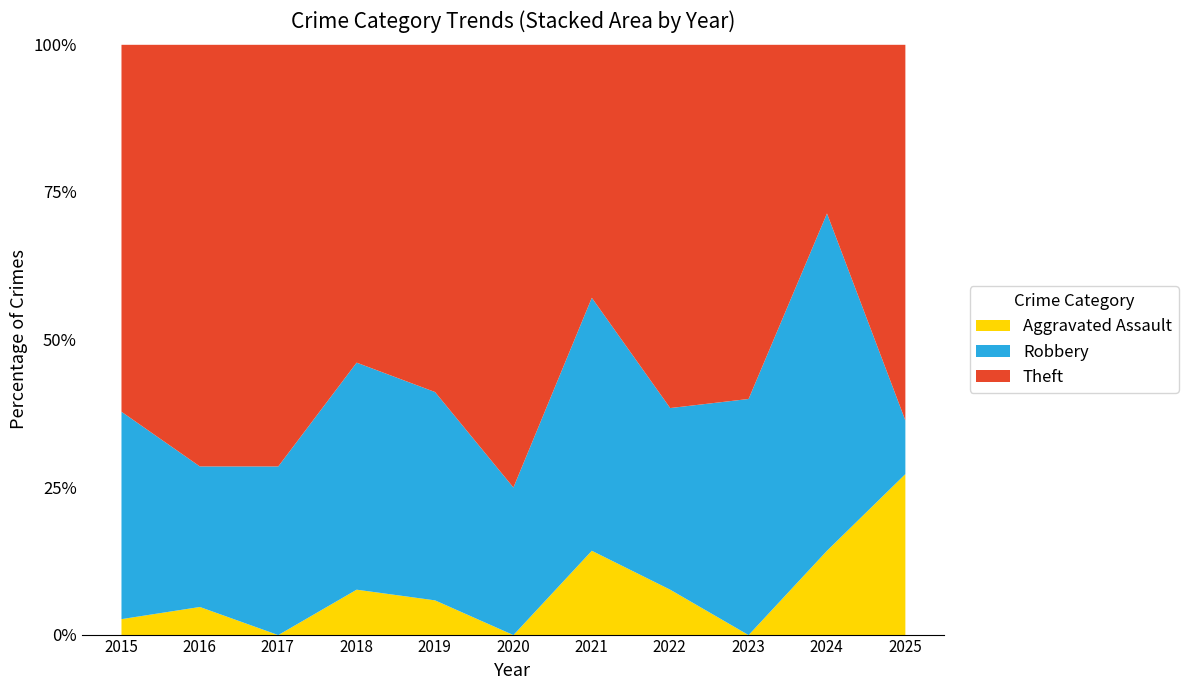

How many times do Robbery and Aggravated Assault cross each other?

1